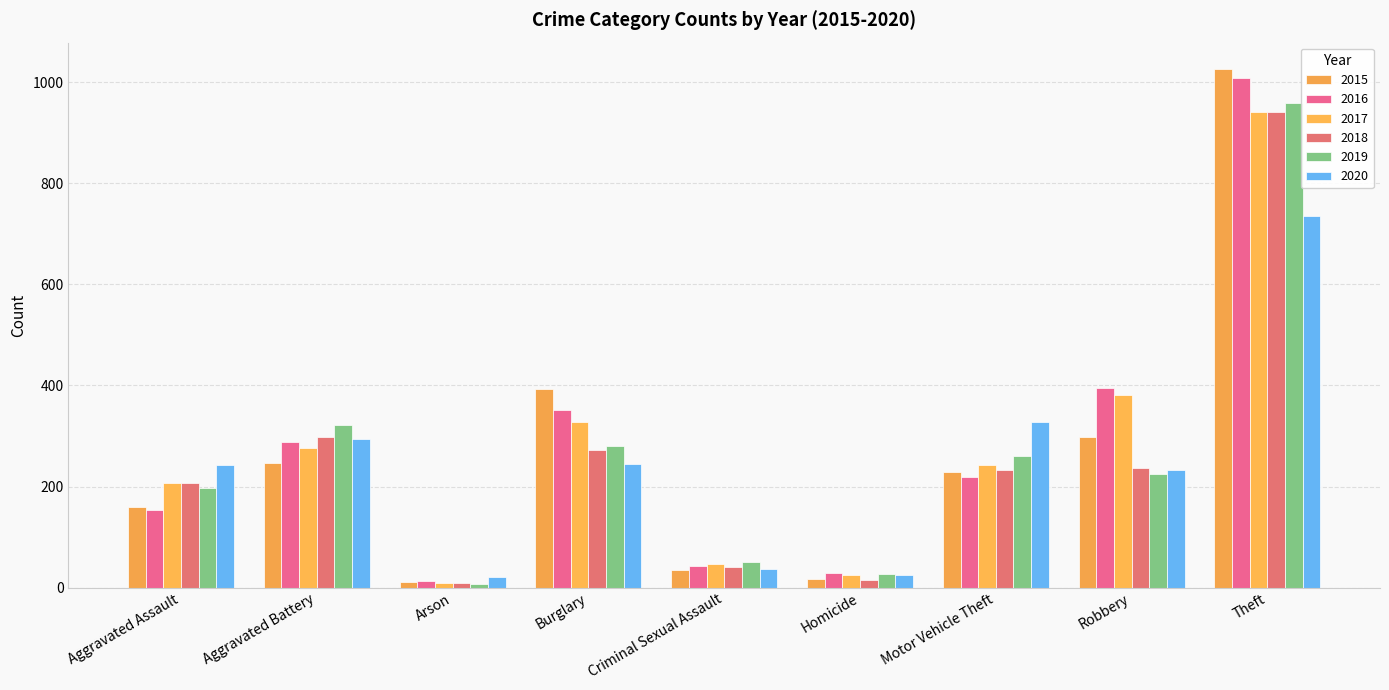

What is the value of the 2016 bar at the 9th from the left?

1009